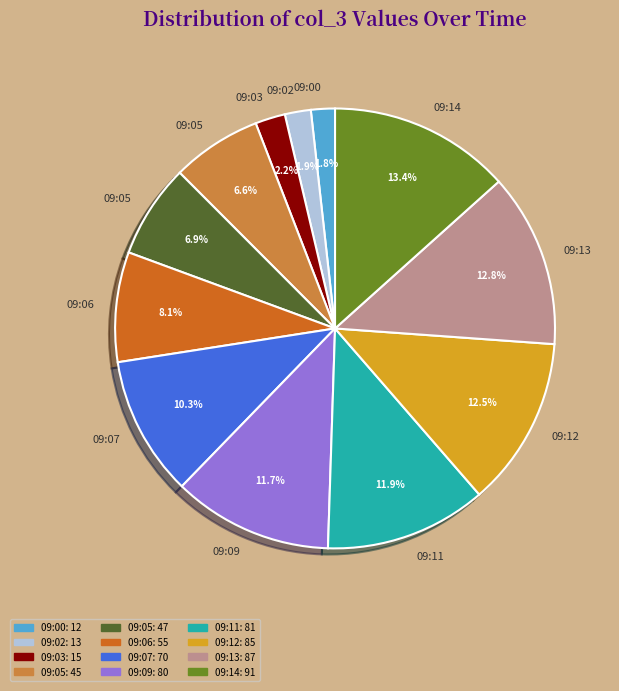

Does any single category account for the majority?

No